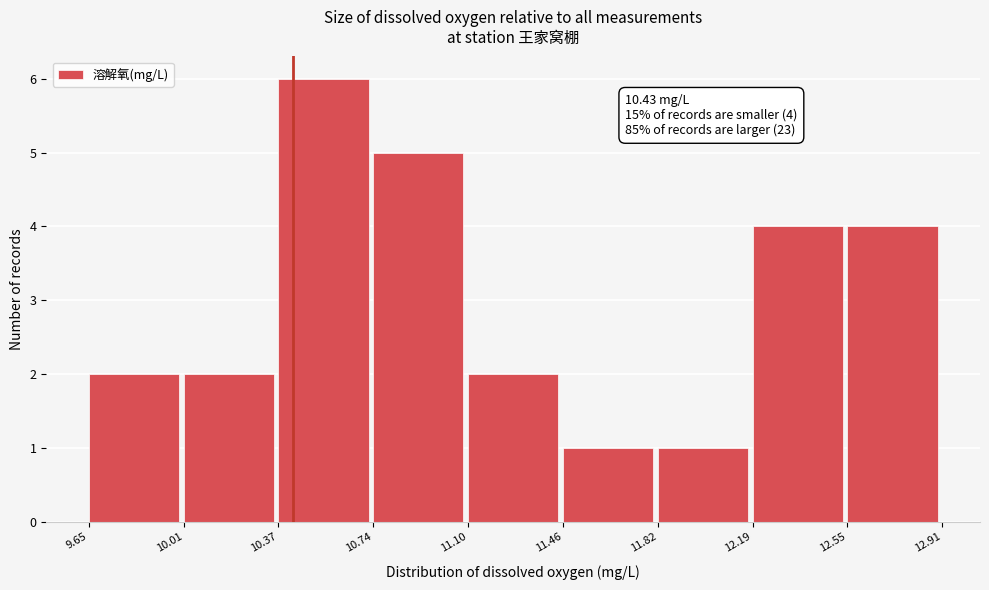

Over which range of the x-axis is the bar tallest?

10.37 to 10.74